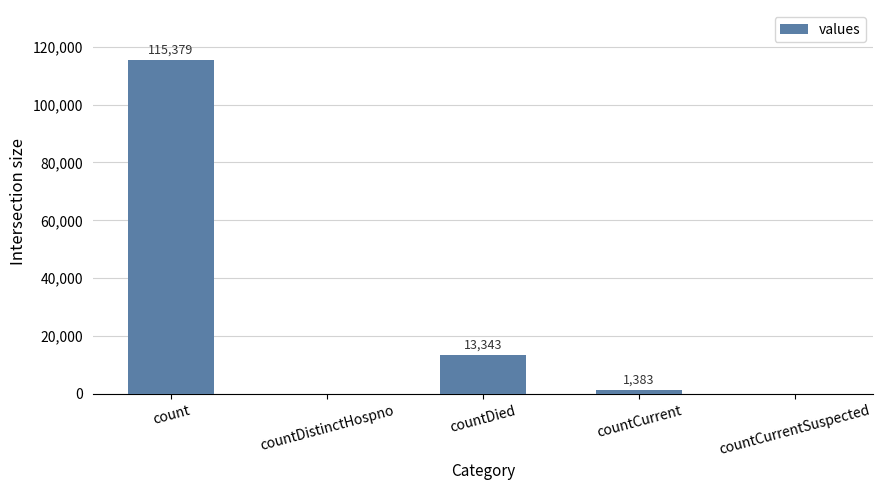

At which category does the chart reach its peak across all series?

count